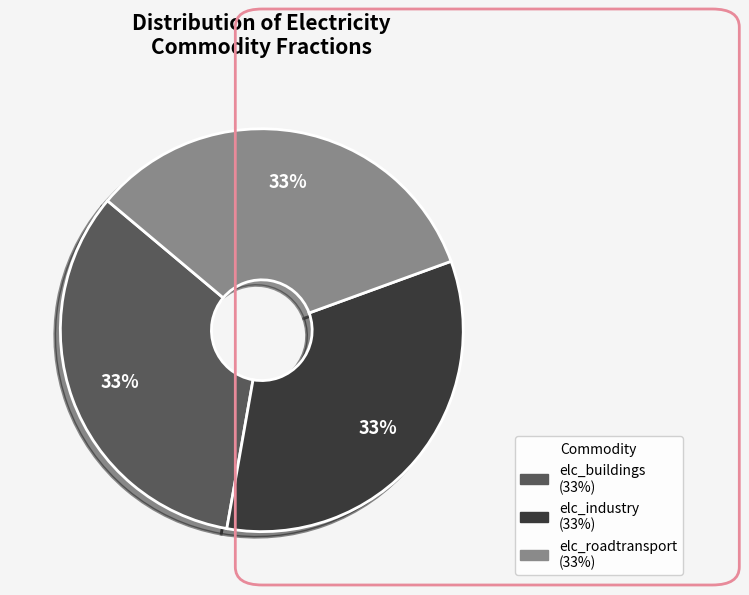

True or false: elc_buildings accounts for 33% of the total.

True